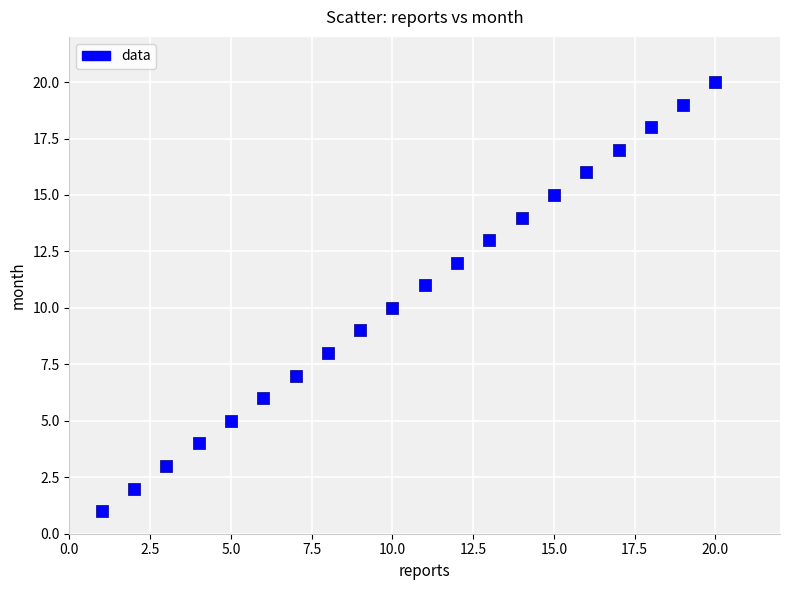

What is the range of X values (max minus min)?

19